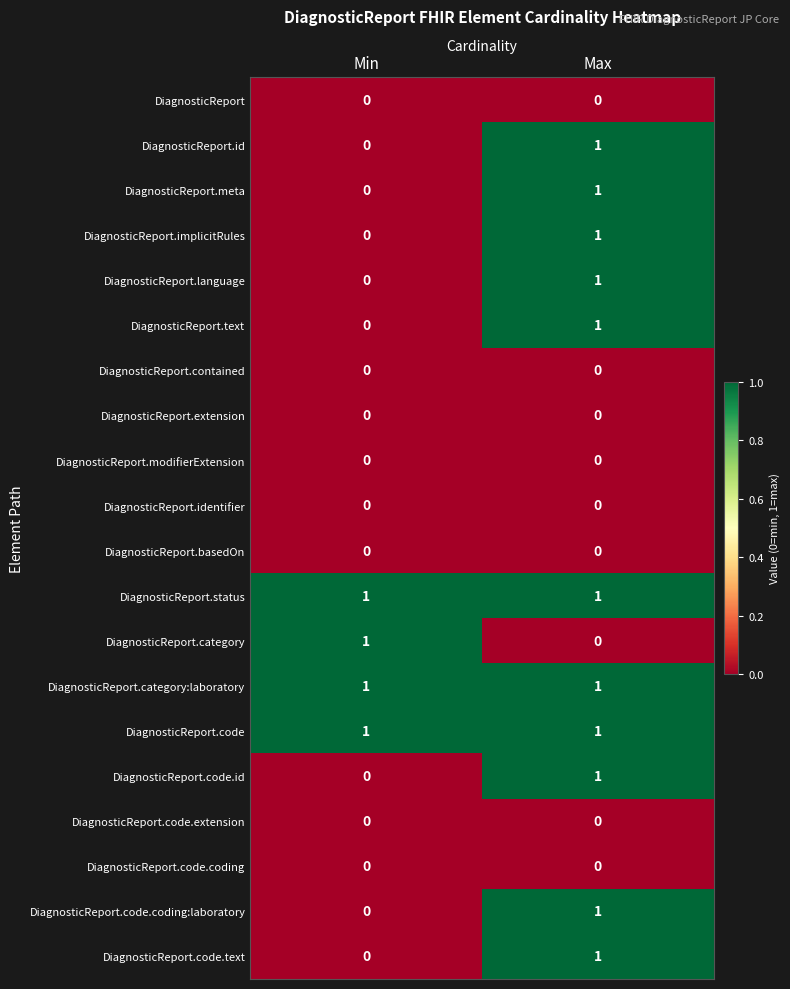

At which label is DiagnosticReport.code.text closest to 0?

Min